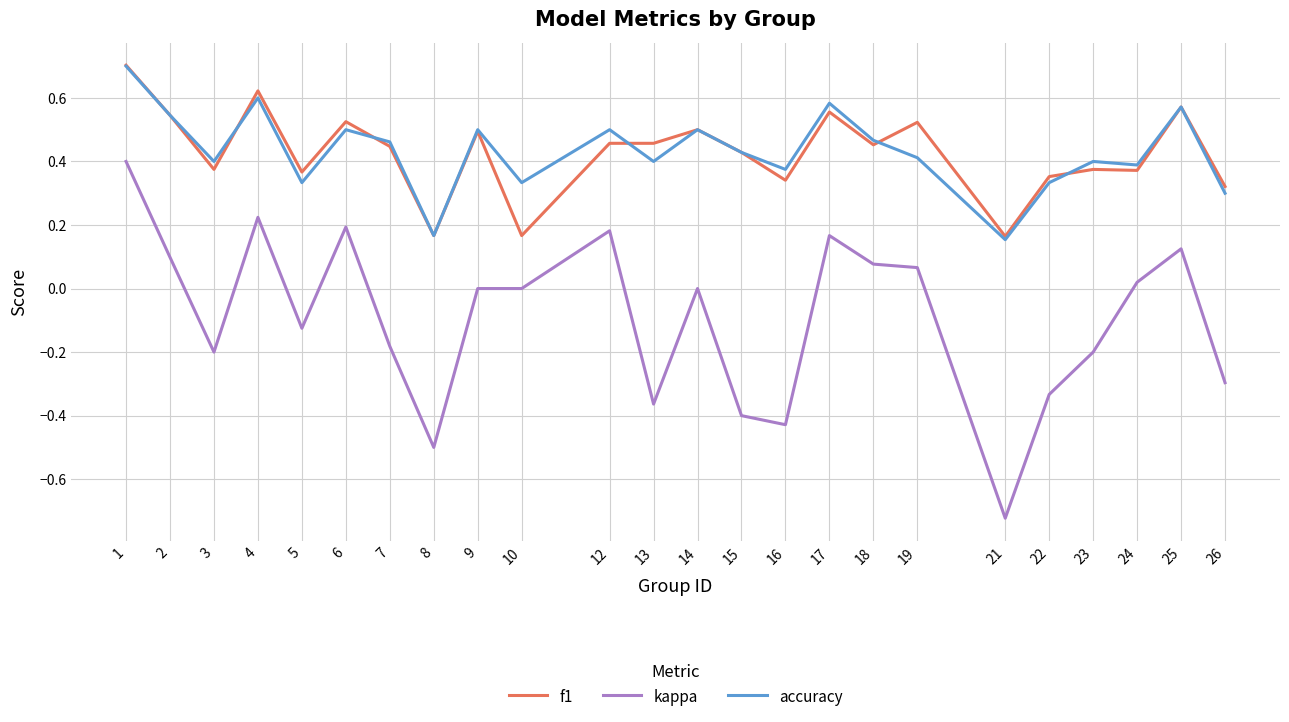

What are all the series names shown in the legend?

f1, kappa, accuracy